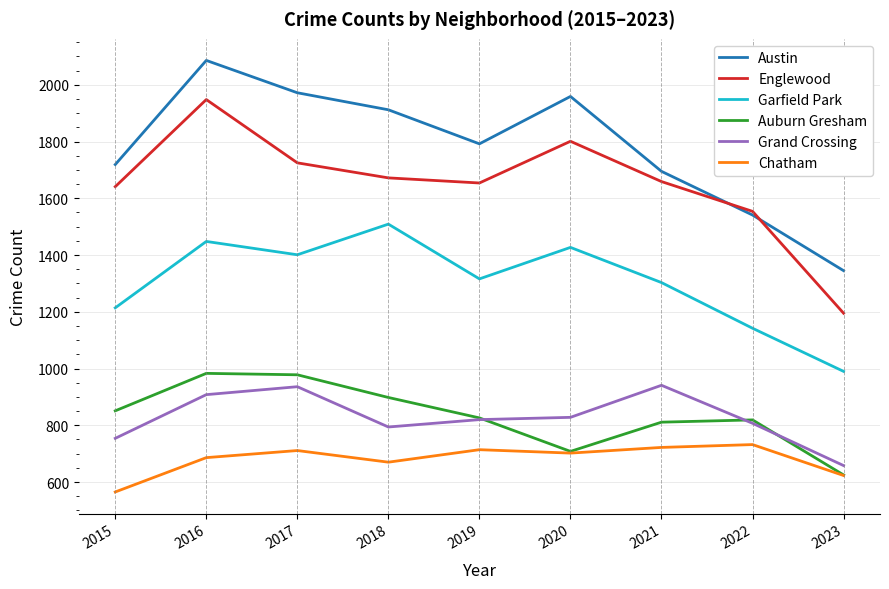

Where is Englewood nearest to the value 1571?

2022